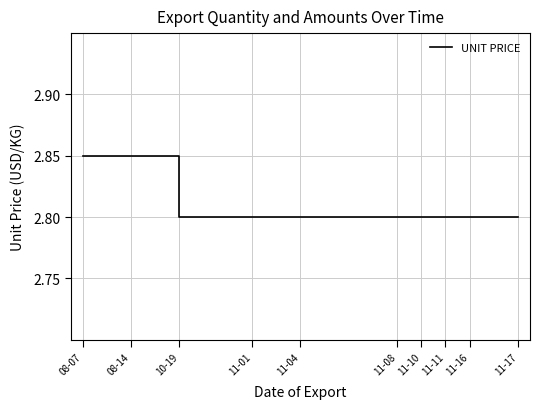

Does the chart display data point markers on the line(s)?

No